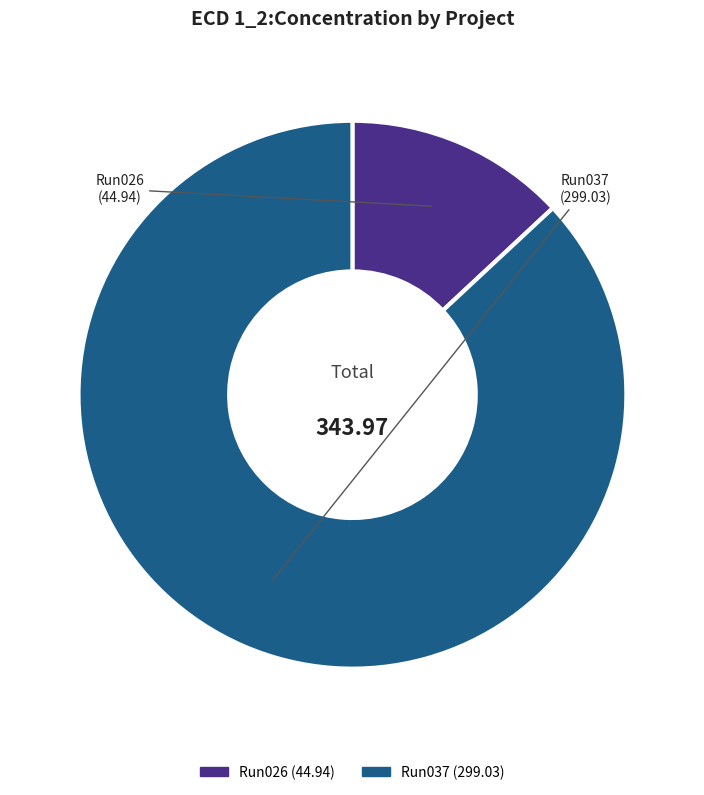

Does any single category account for the majority?

Yes